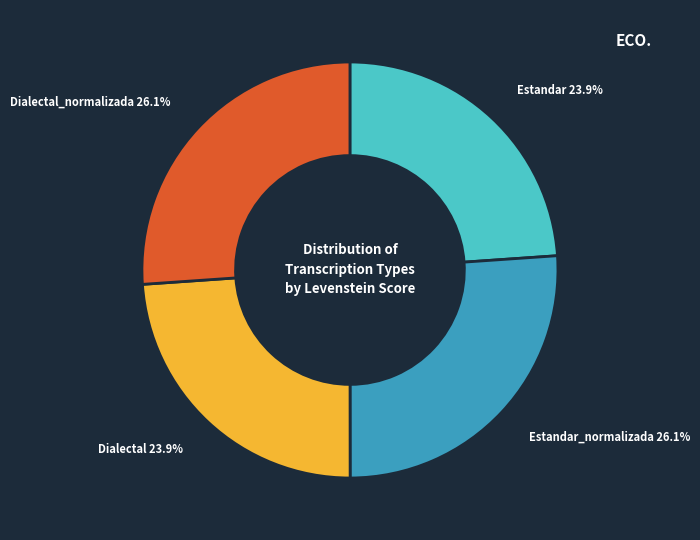

Is there any slice that represents more than half of the pie?

No